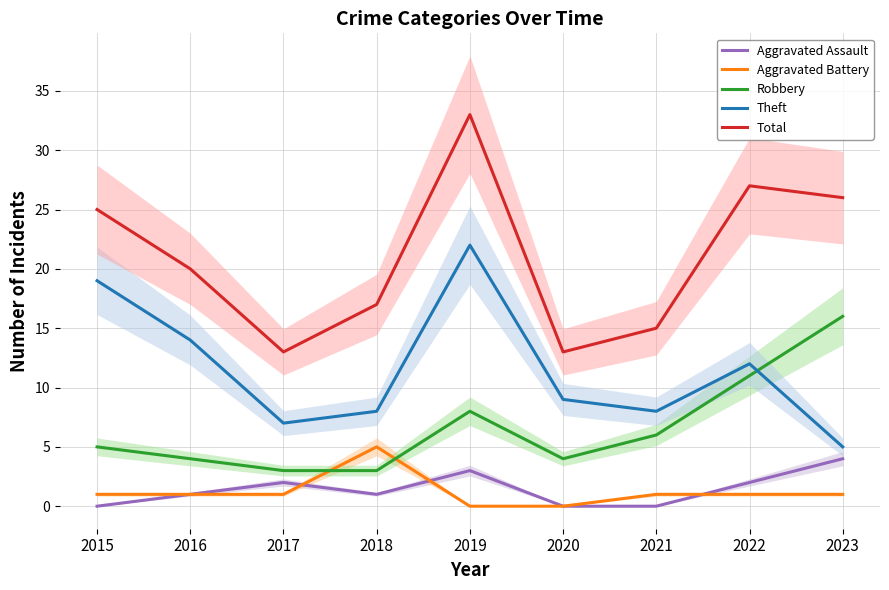

Where does the Aggravated Assault series first go above 1?

2017